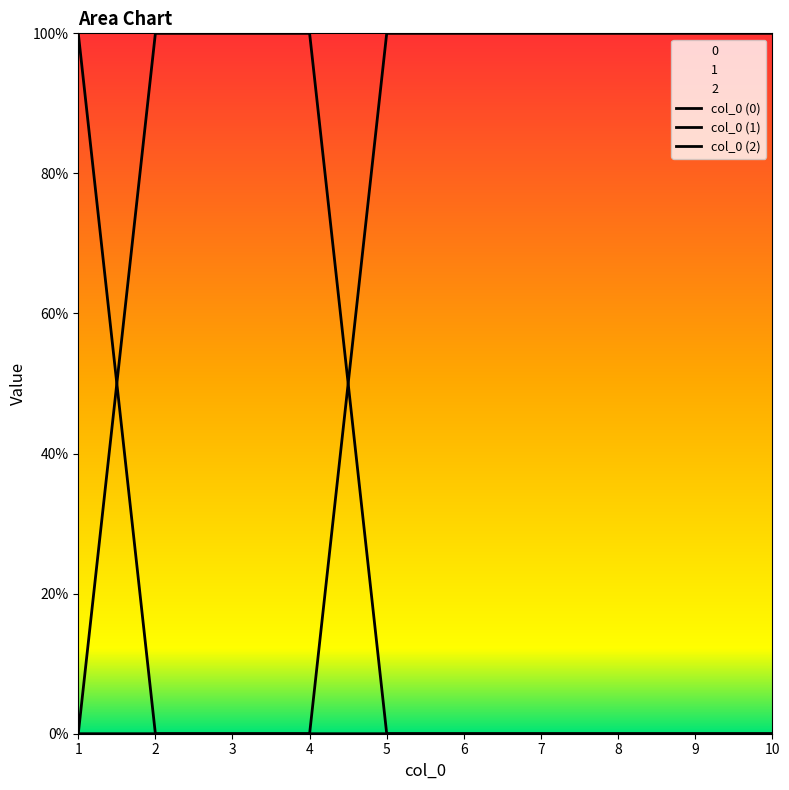

Is this an area chart (filled region under the line)?

No